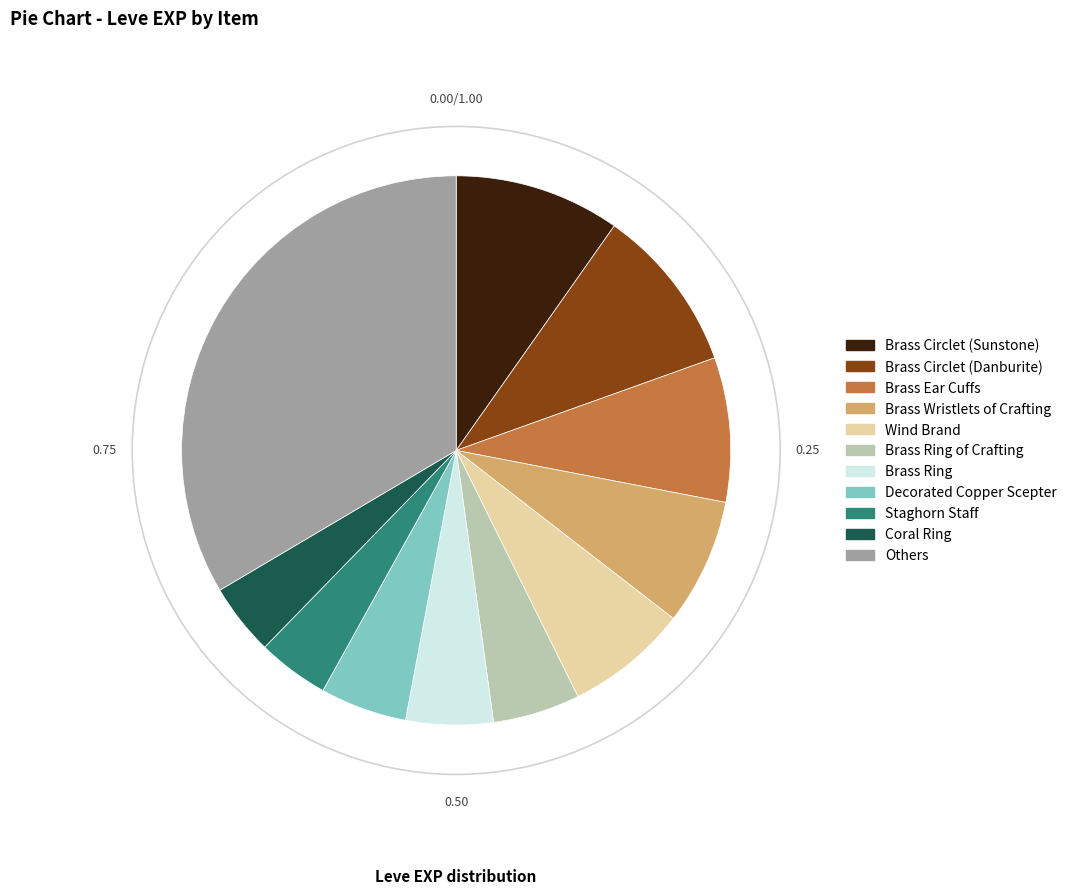

Approximately how many times larger is the value at Brass Wristlets of Crafting compared to Brass Ear Cuffs?

0.9